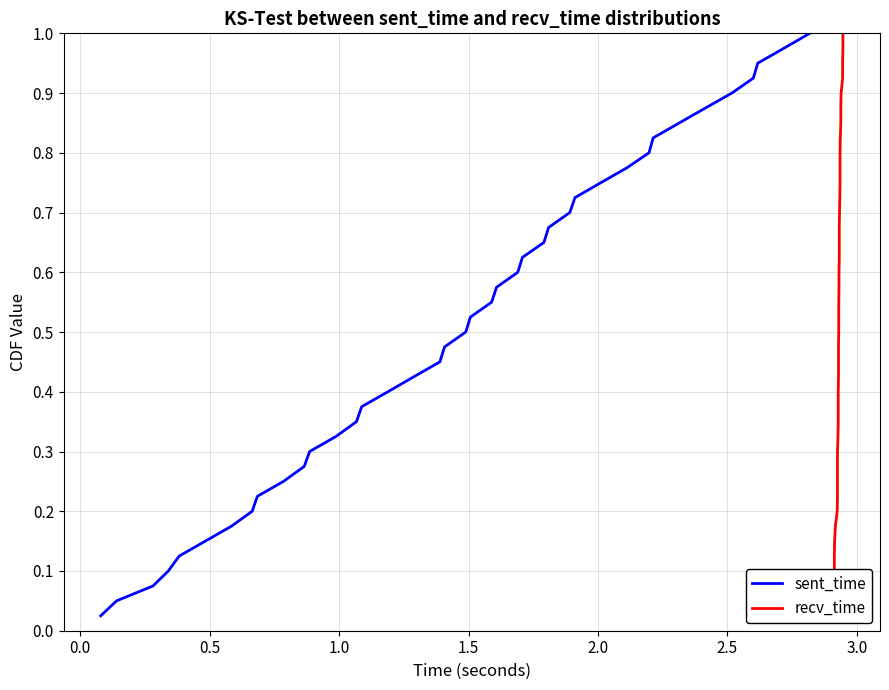

True or false: recv_time and sent_time cross at least once.

False